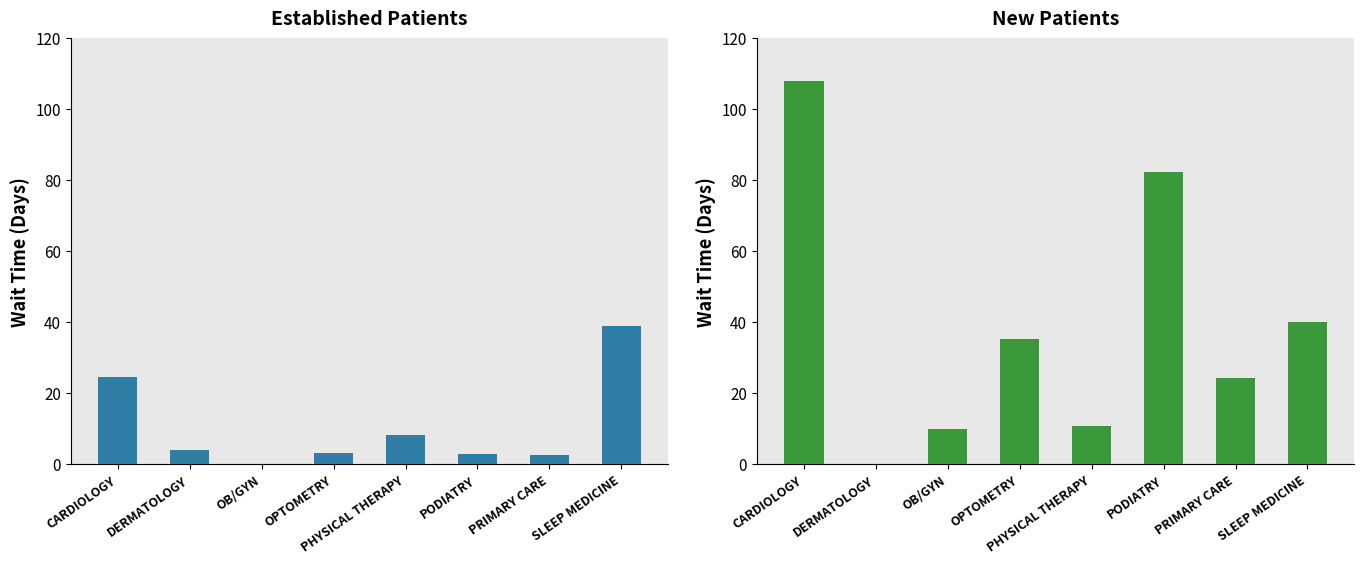

What is the spread (max minus min) of values at CARDIOLOGY?

83.3